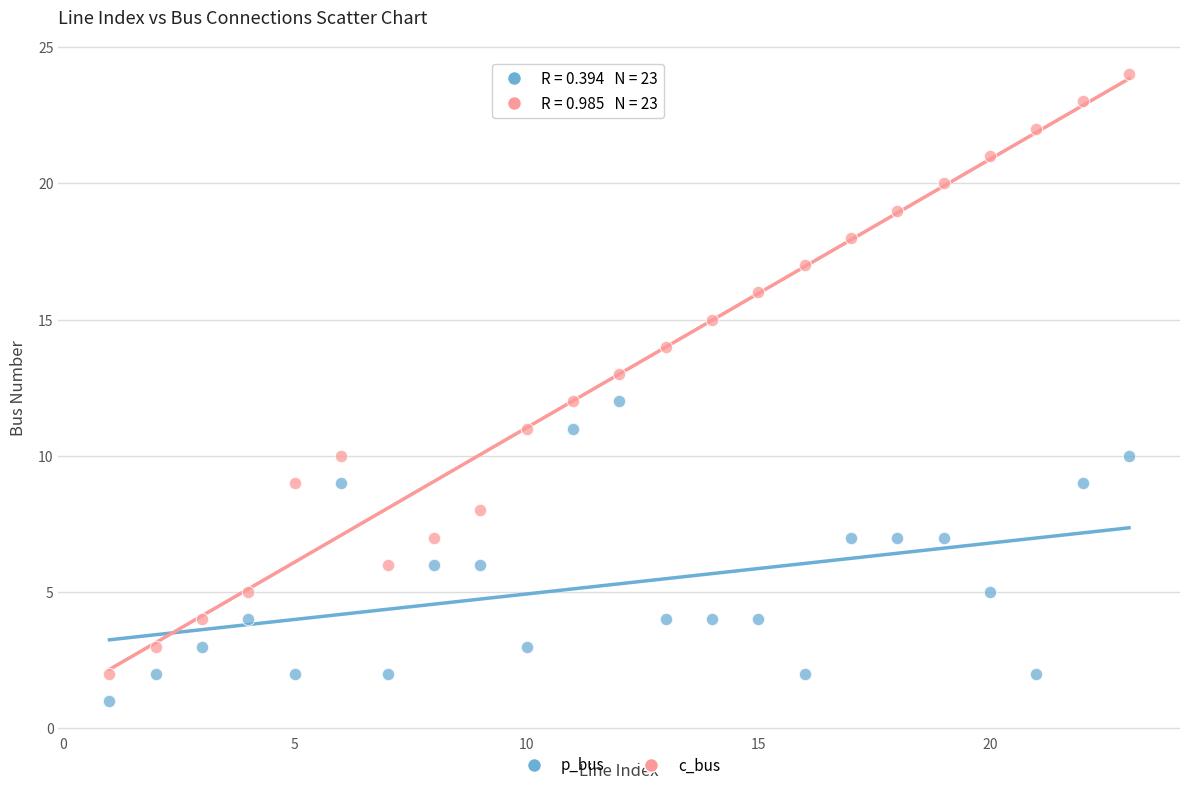

Across all data points, what is the range of Y values (max minus min)?

23